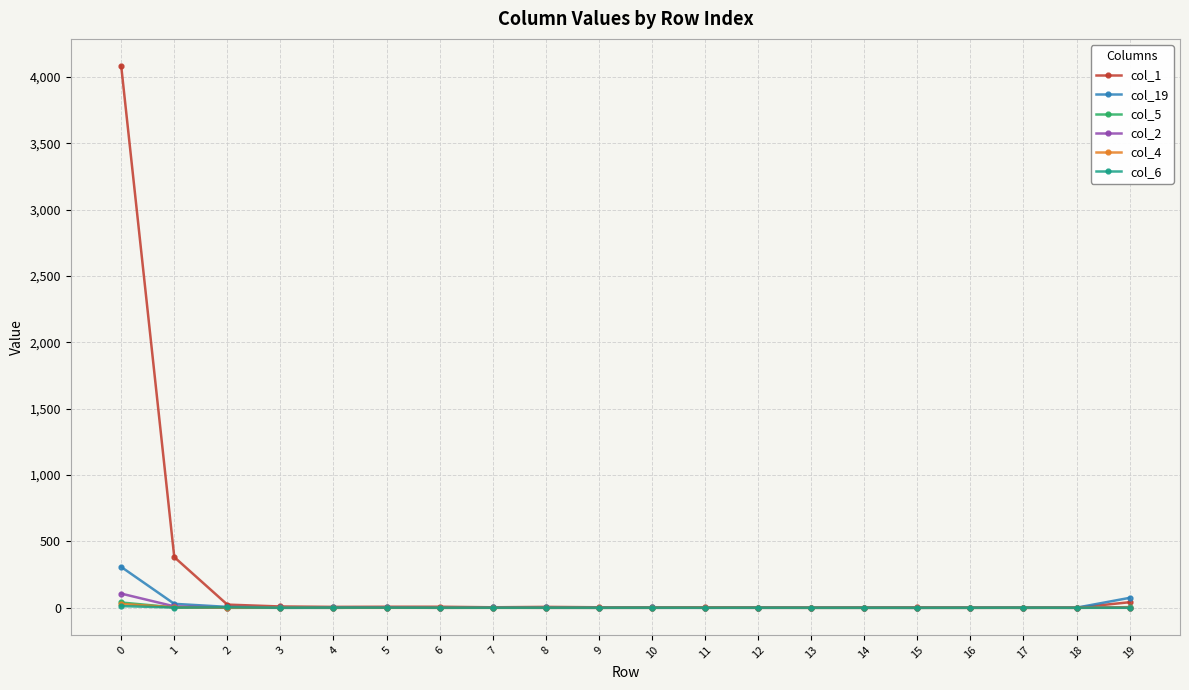

Which series has the largest total across all categories?

col_1